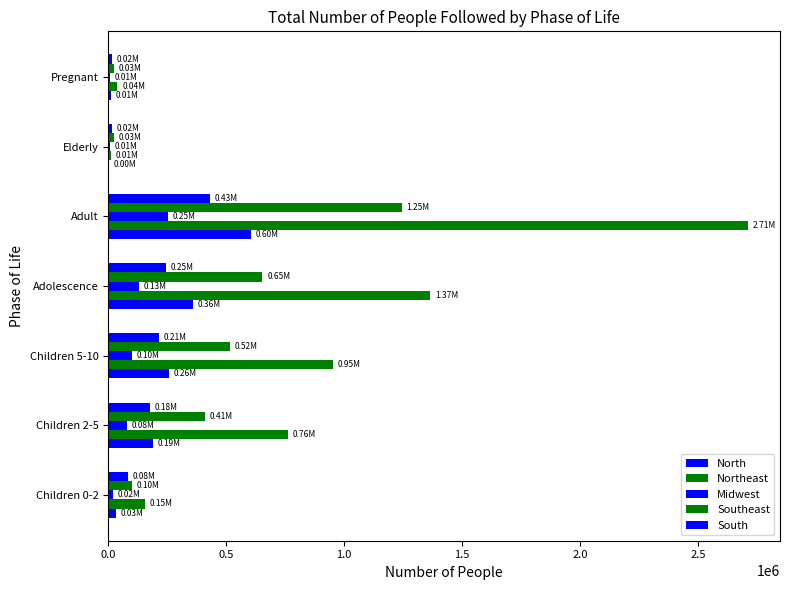

How many series are shown in this chart?

5